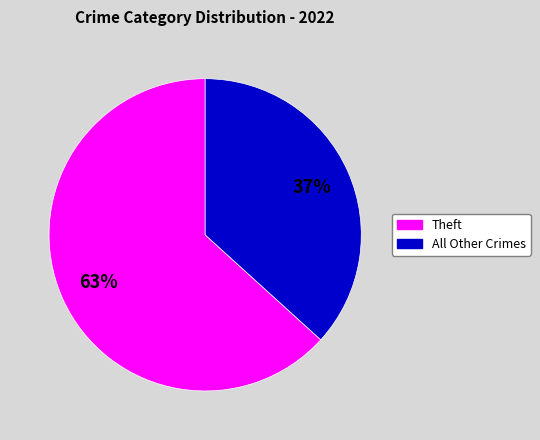

Combined, do Theft and All Other Crimes account for over 50%?

Yes